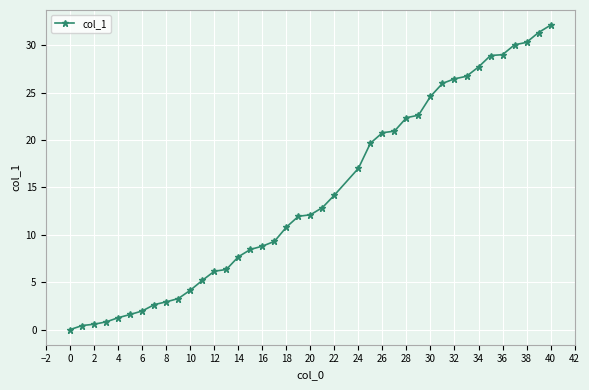

How many lines are shown in the chart?

1